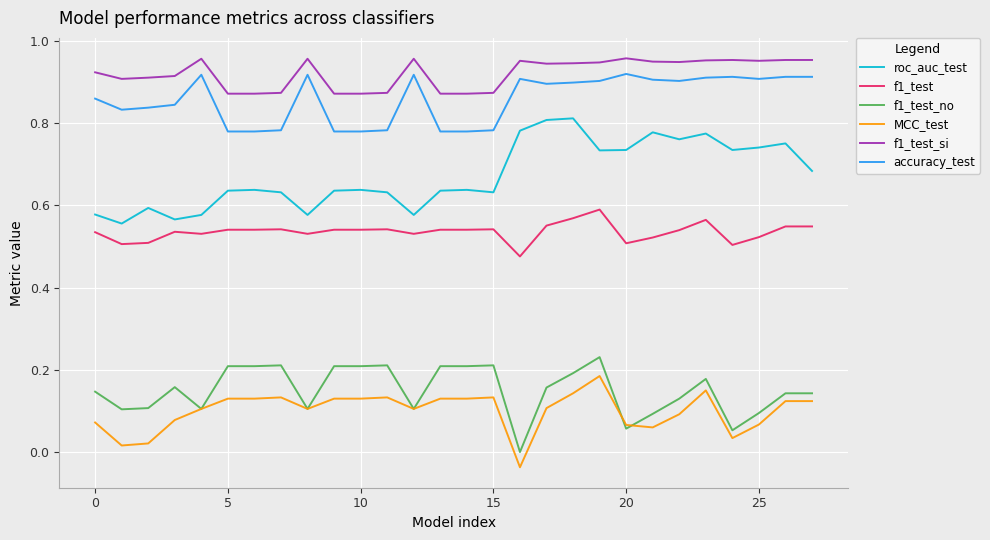

Which series has the largest total across all categories?

f1_test_si